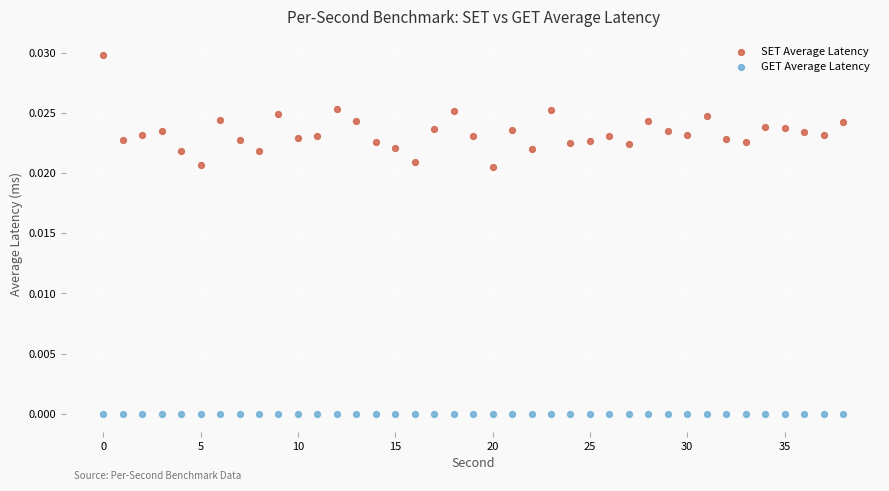

Which series reaches the maximum Y coordinate?

SET Average Latency